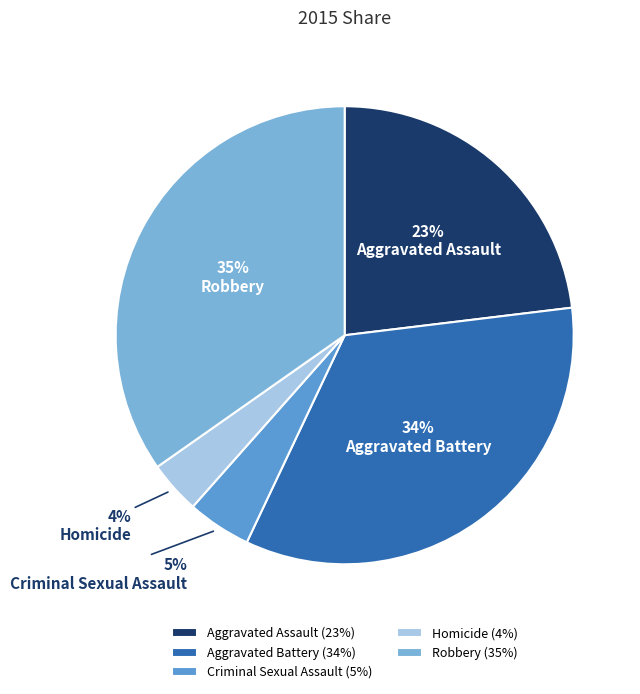

To the nearest percent, what portion does Criminal Sexual Assault represent?

5%